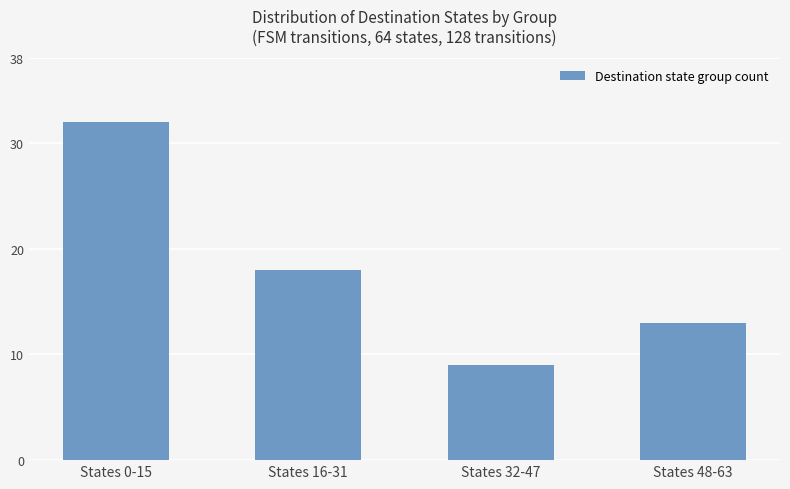

The value at States 16-31 is 11. True or false?

False